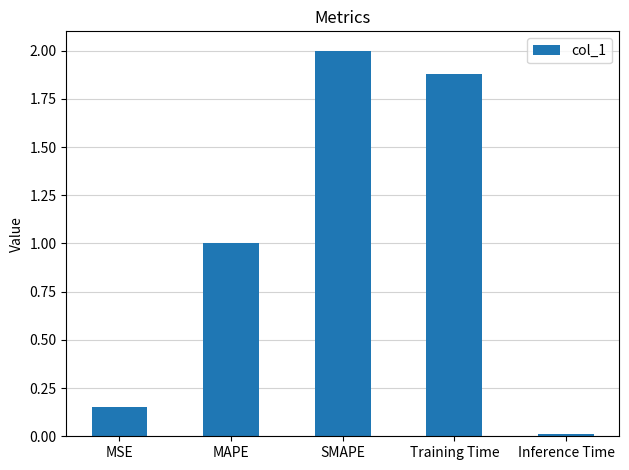

Rank the categories by value from lowest to highest.

Inference Time, MSE, MAPE, Training Time, SMAPE